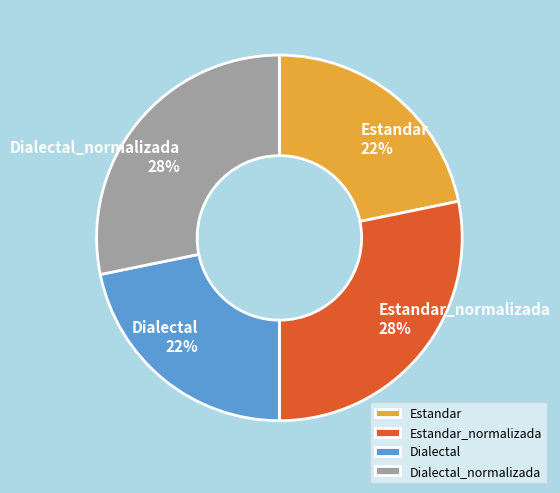

Does any single category account for the majority?

No